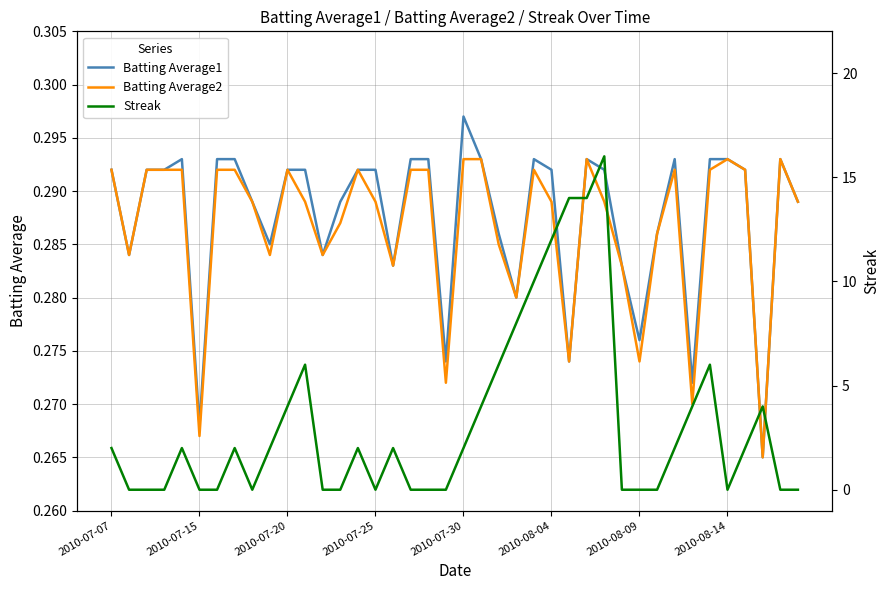

At how many categories does at least one series exceed 5?

9